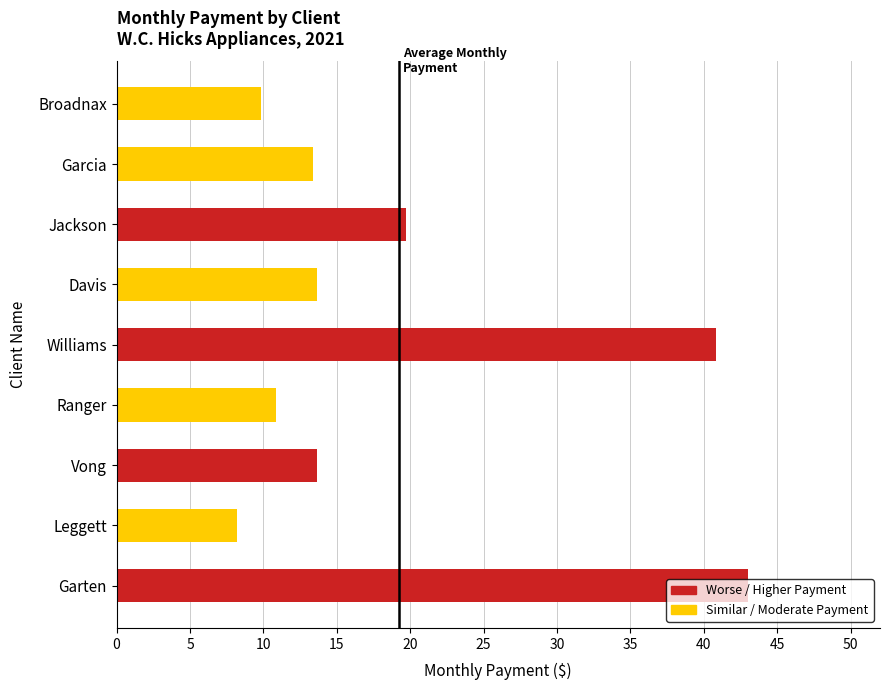

What is the change in value from Jackson to Broadnax?

-9.9